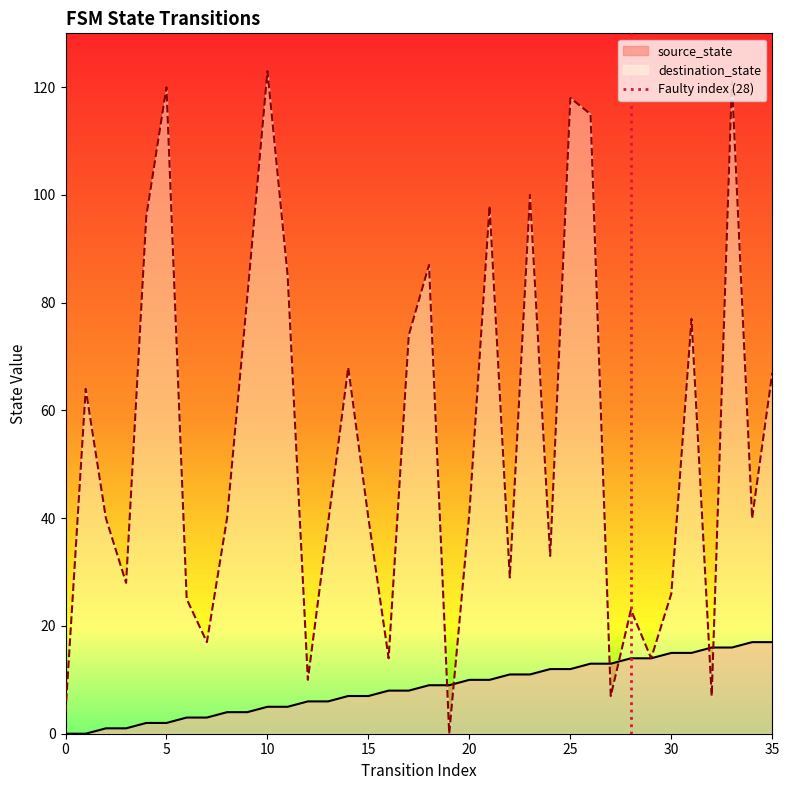

How many values are between 0 and 1?

2